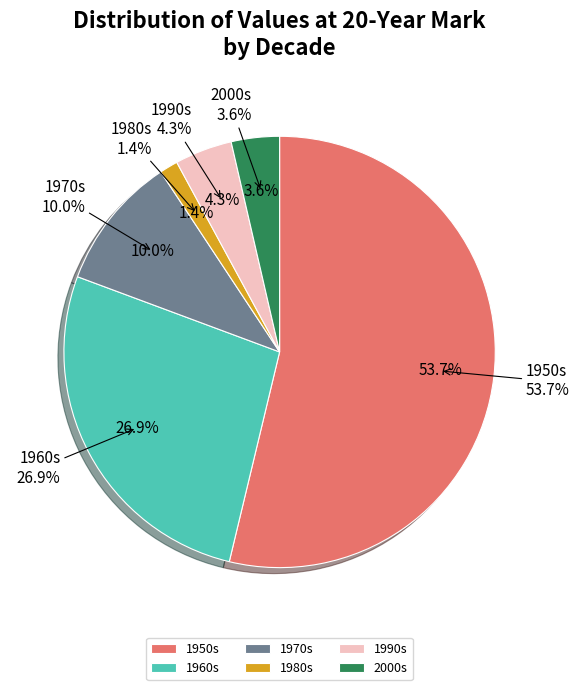

True or false: 1980s accounts for 1% of the total.

True